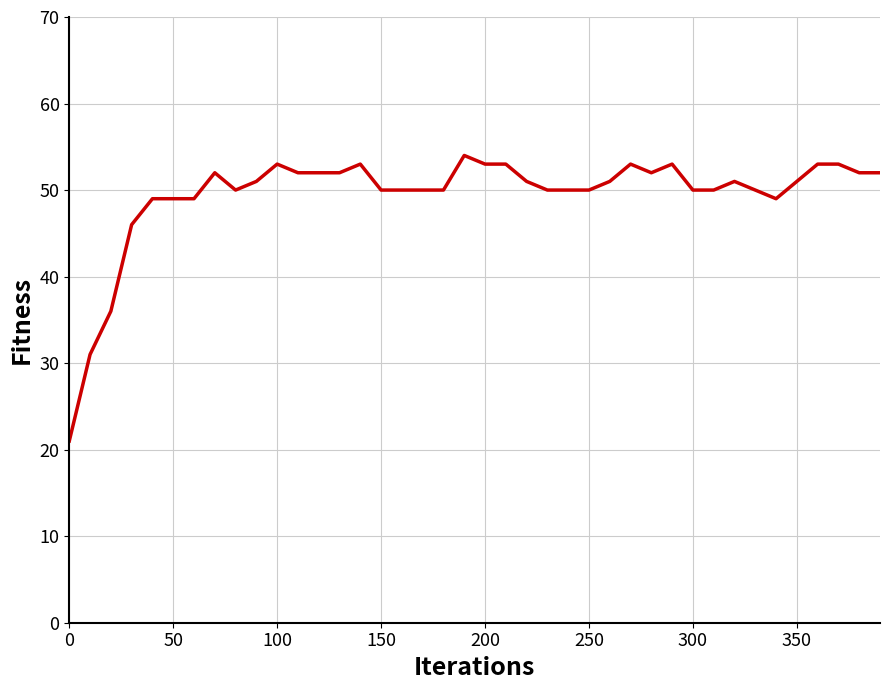

What is the difference between the maximum and minimum values?

33